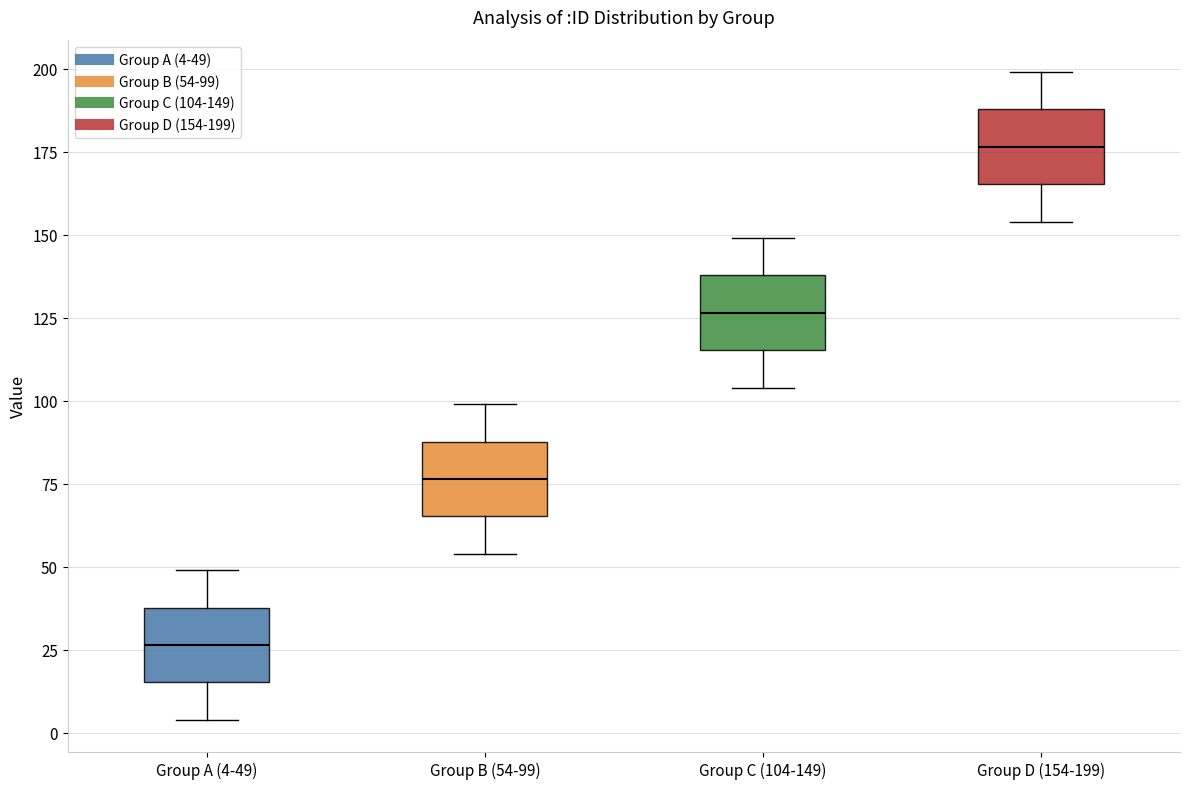

Where is the upper edge of the box for Group C (104-149) on the y-axis? The values are not printed on the chart, so give them approximately, as read against the axis.

140